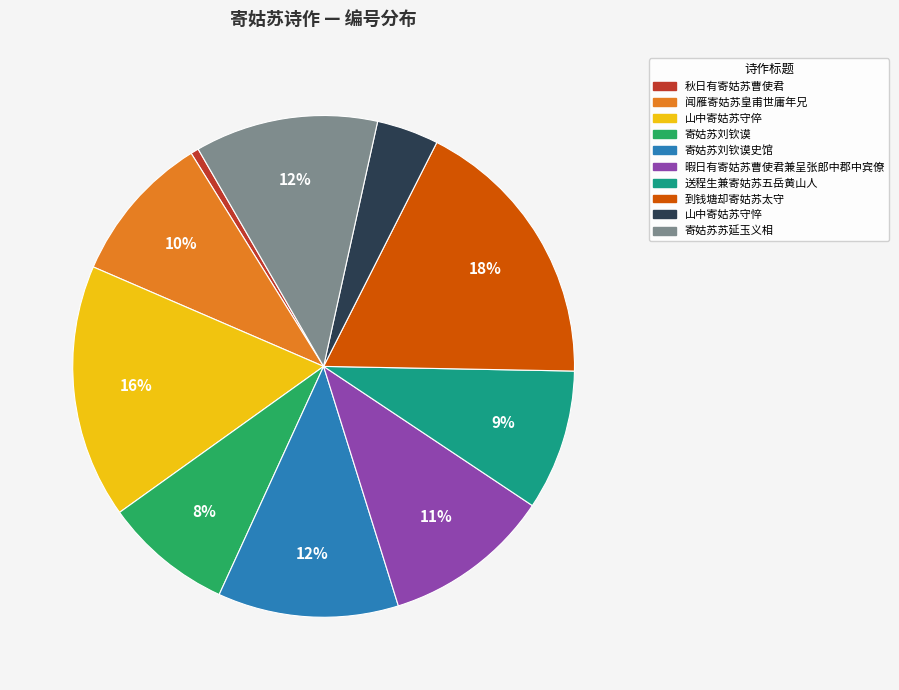

To the nearest percent, what is the difference between the largest and smallest slice percentages?

17%